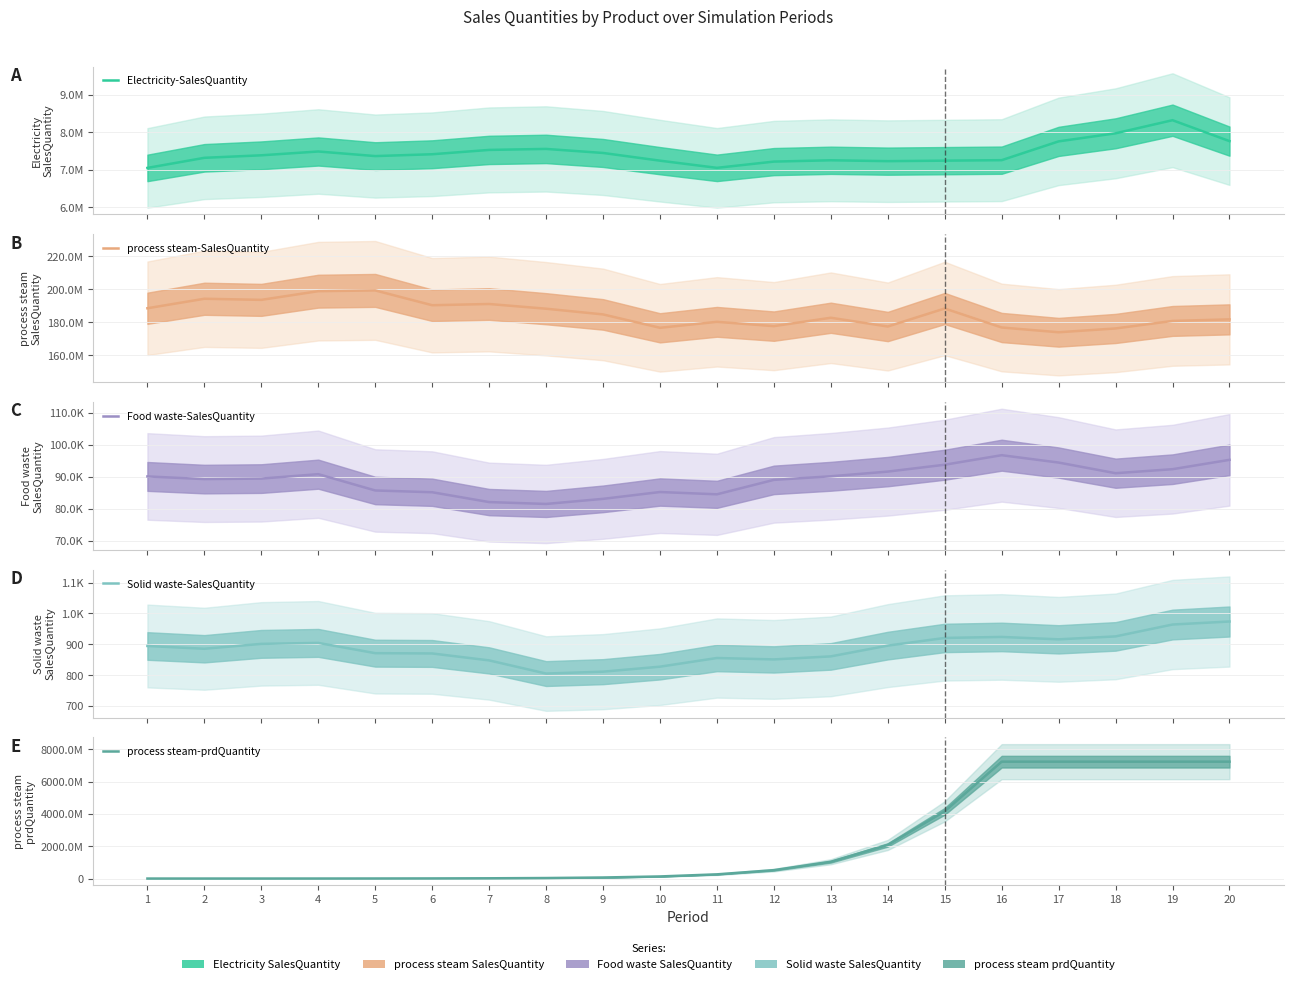

How many series are shown in this chart?

5